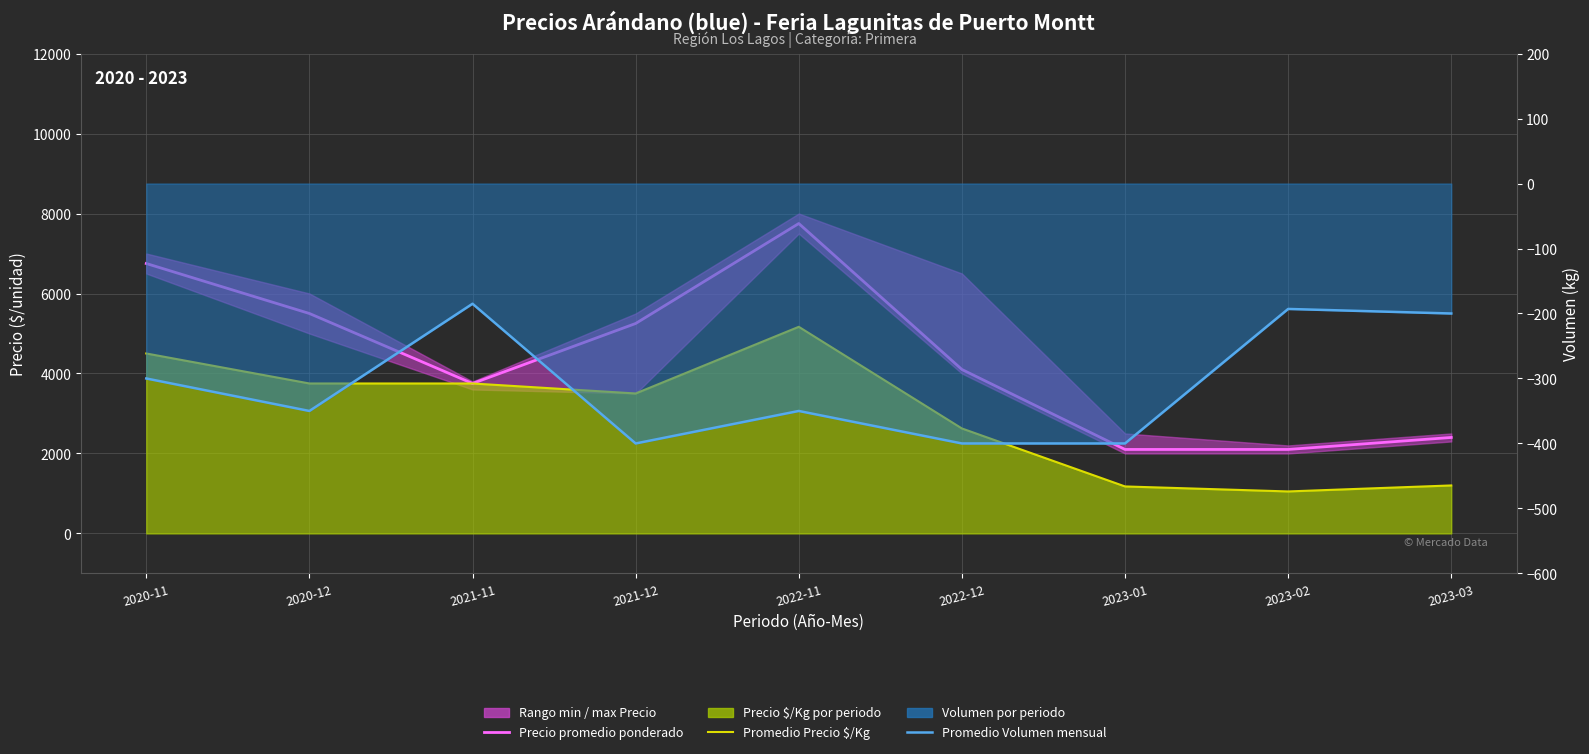

Where does the Promedio Volumen mensual series first go above -350?

2020-11